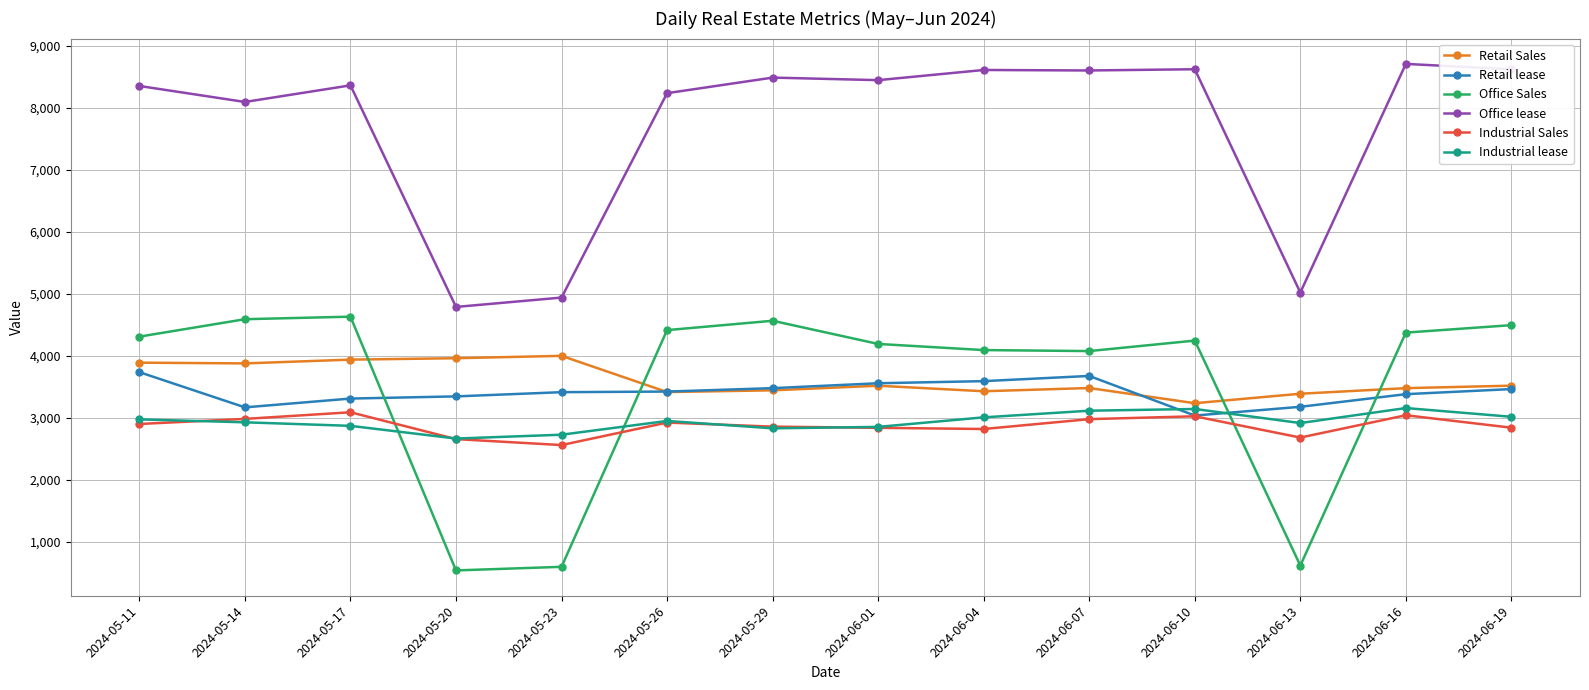

At which label does Retail Sales first exceed 3522?

2024-05-11